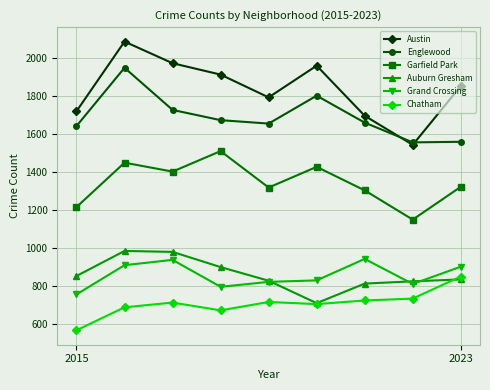

At how many categories does at least one series exceed 1600?

8